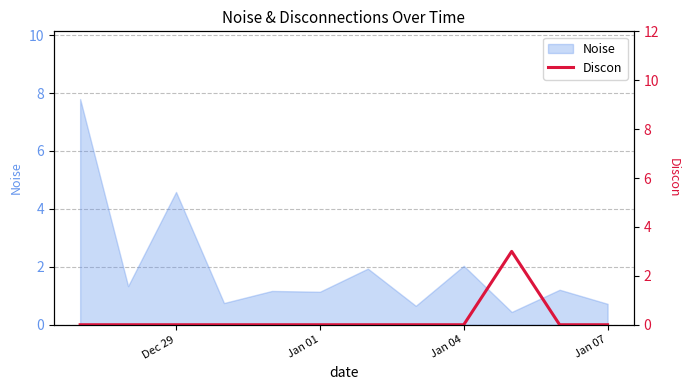

At which label is Noise closest to 4?

Dec 29